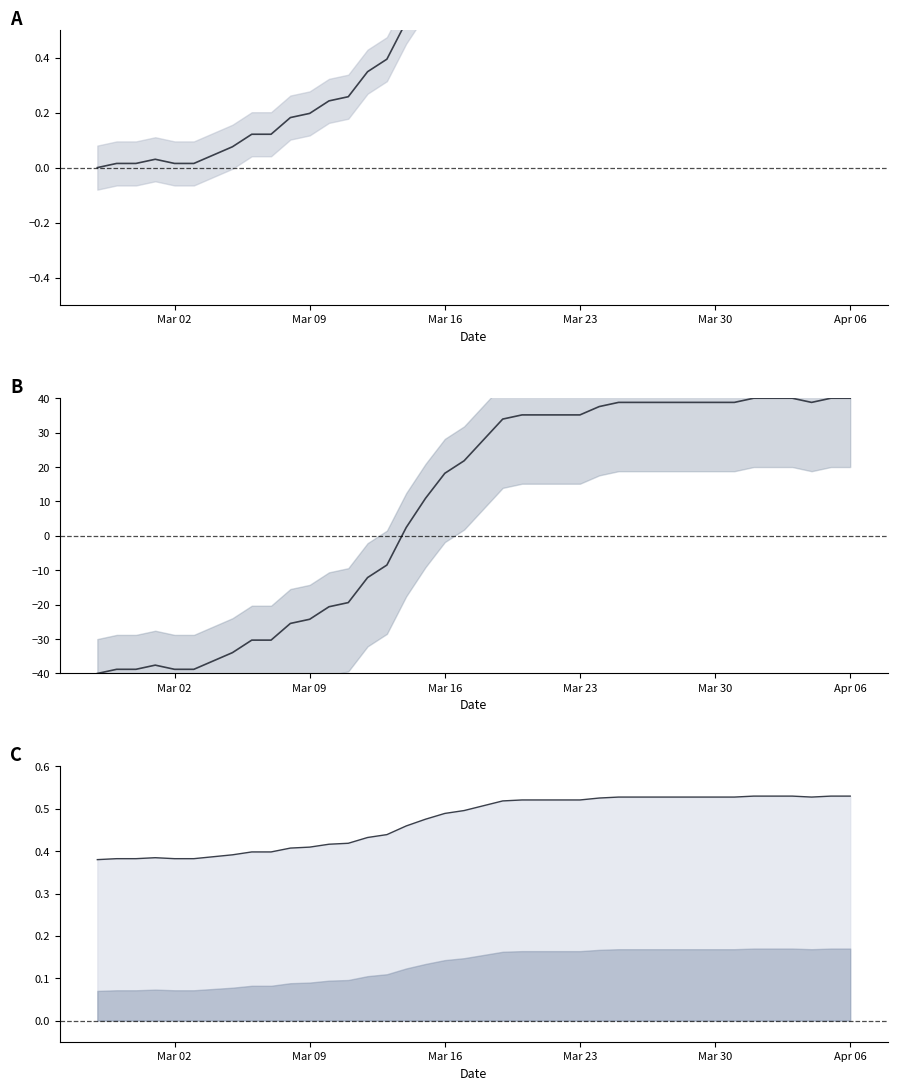

How many lines are shown in the chart?

1